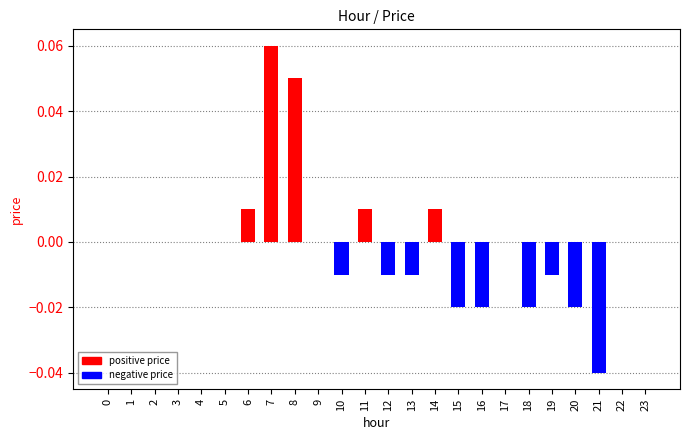

Is it true that the value at 14 is 0.0?

False